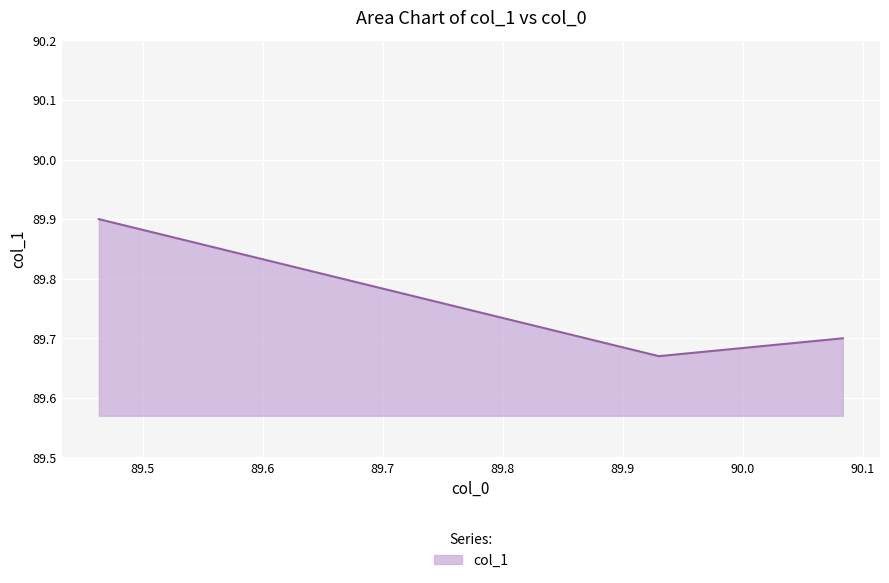

What is the sum of all values?

269.3